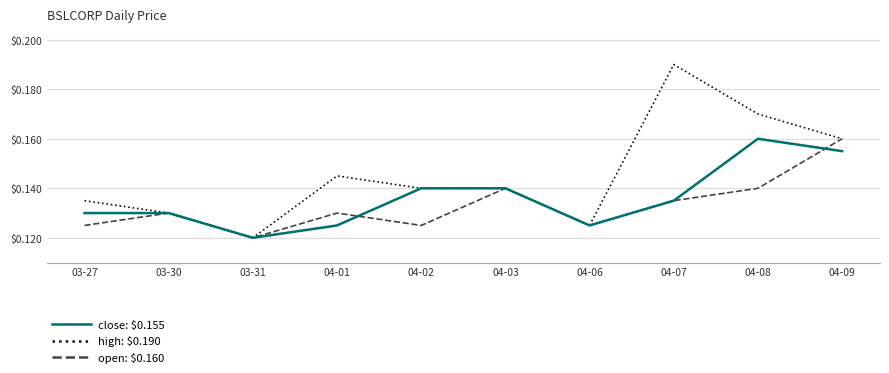

Which category has the highest value across all series?

04-07